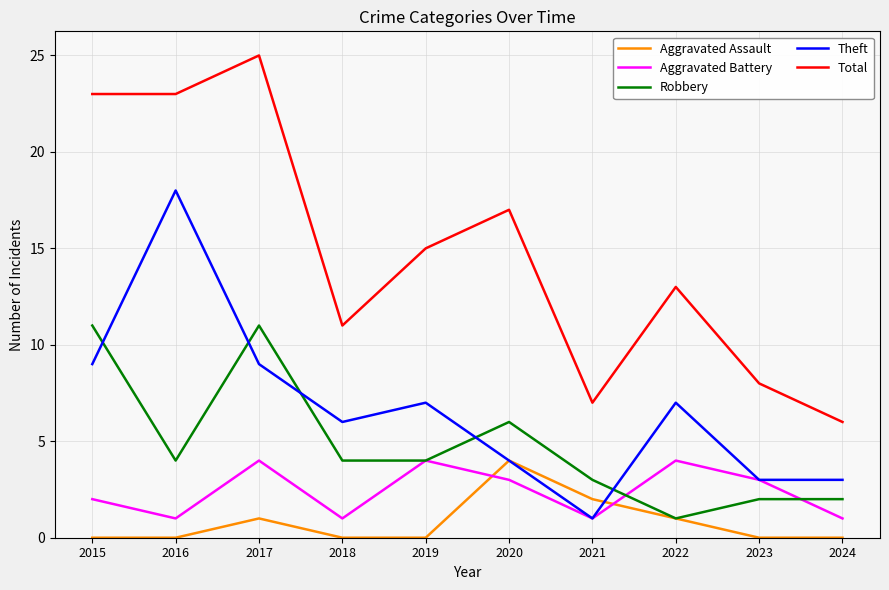

In Total, how many points are higher than both neighbors (excluding endpoints)?

3